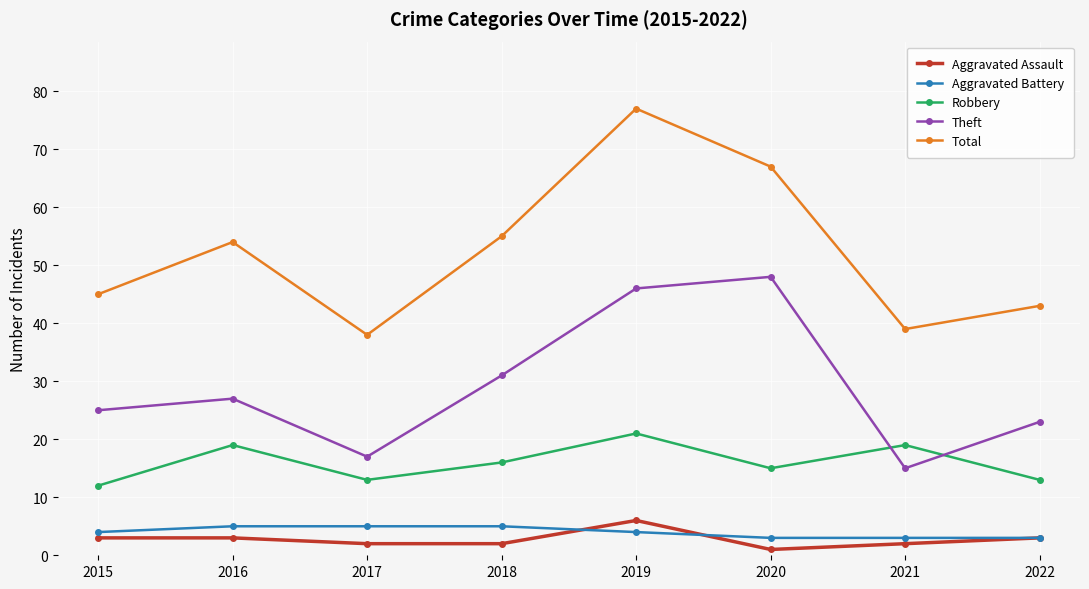

The value of Robbery at 2022 is 23. True or false?

False